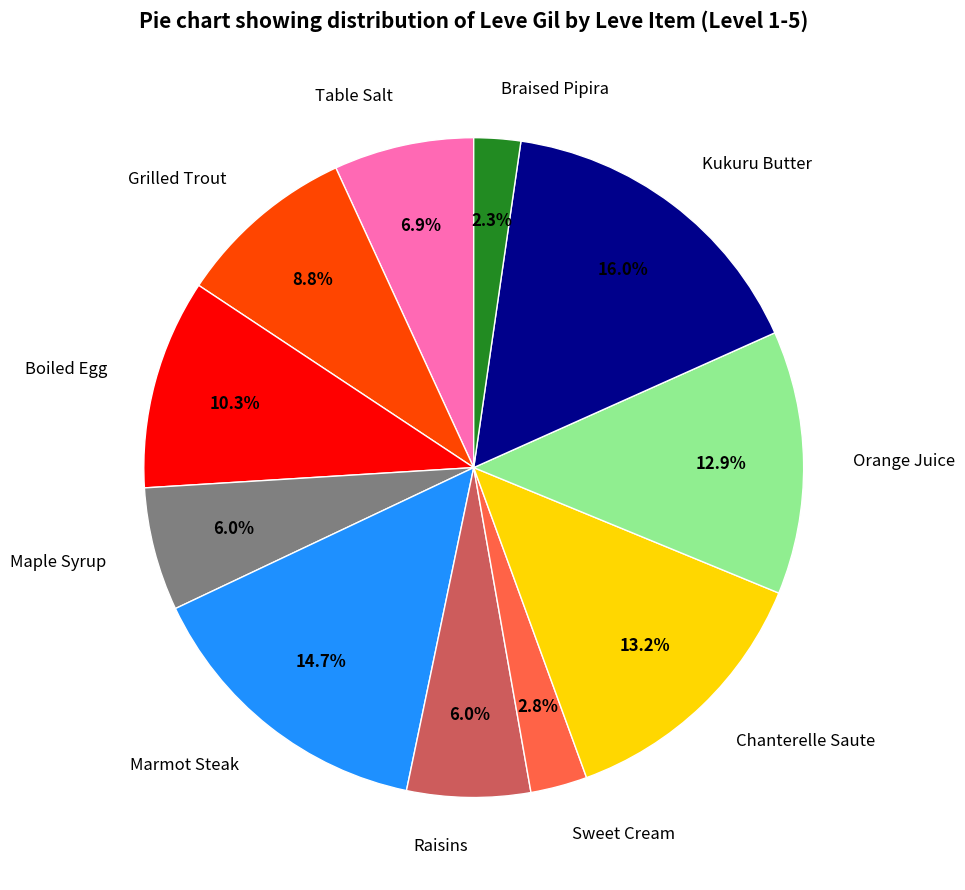

To the nearest percent, what percentage of the pie is Maple Syrup?

6%